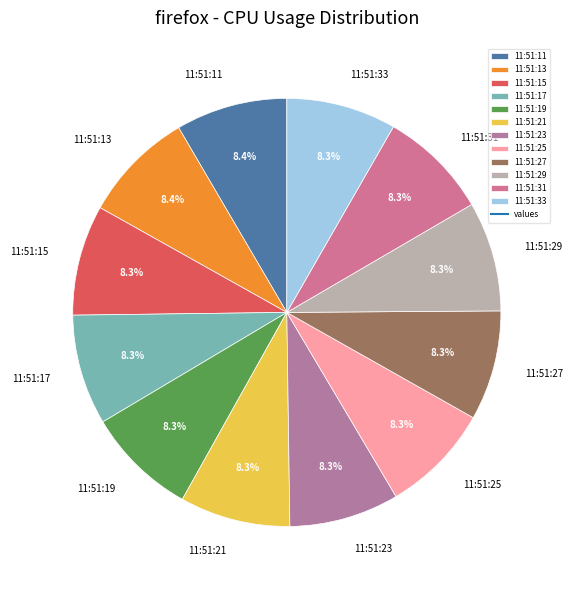

How many slices are in this pie chart?

12